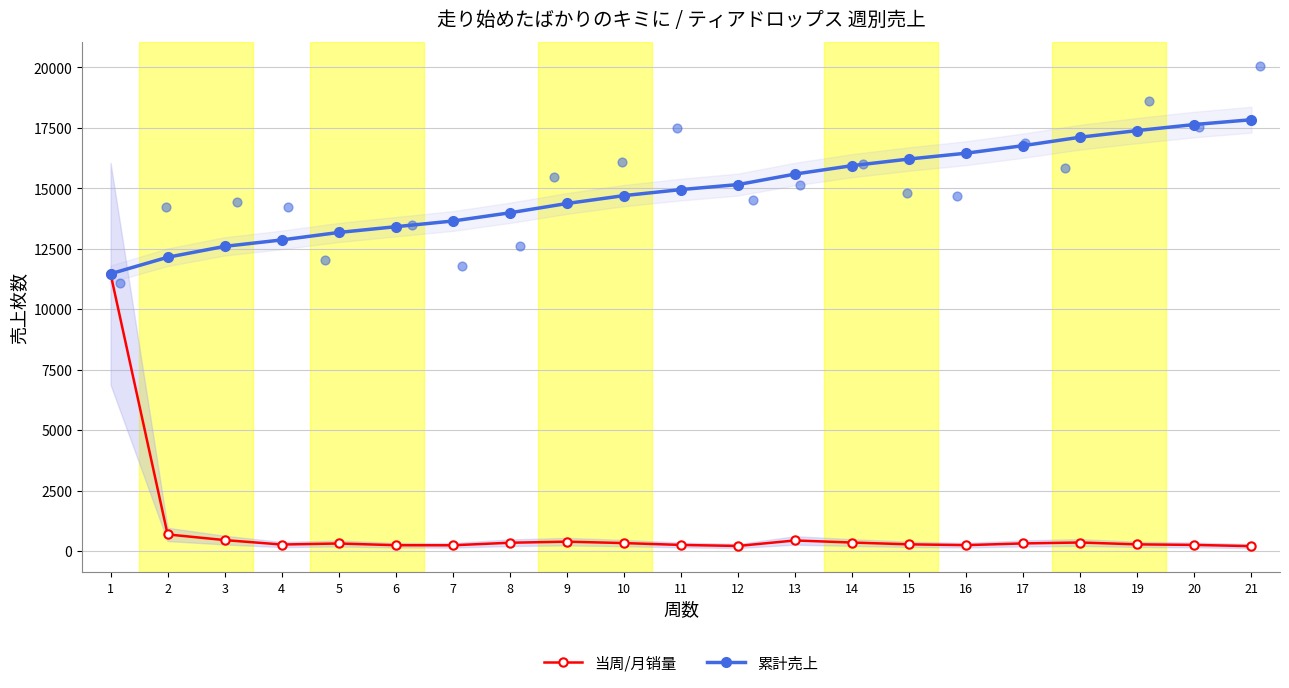

What are all the series names shown in the legend?

当周/月销量, 累計売上